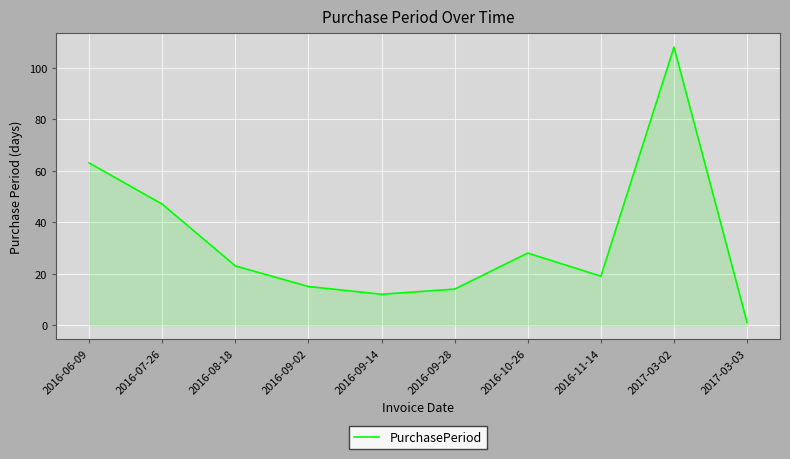

Which label corresponds to the largest value in the chart?

2017-03-02